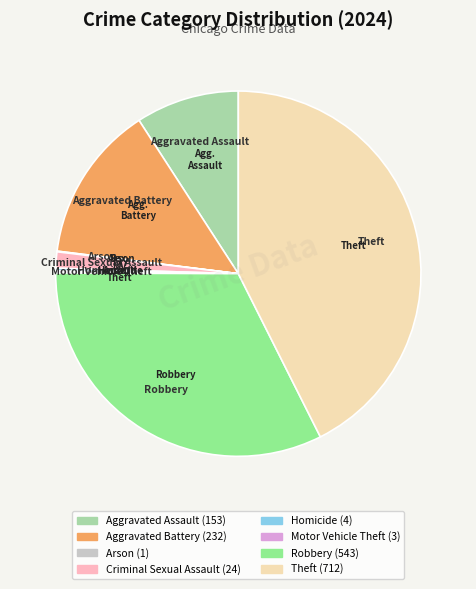

Is the sum of Aggravated Assault and Theft greater than half?

Yes